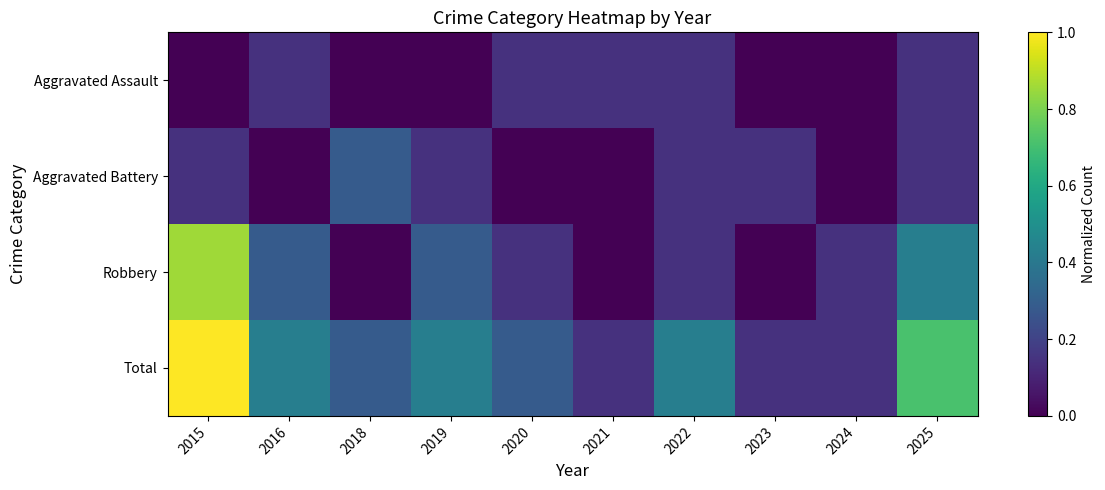

Reading left to right, what are all the values shown in this chart?

Aggravated Assault: 2015=0.0	2016=0.1	2018=0.0	2019=0.0	2020=0.1	2021=0.1	2022=0.1	2023=0.0	2024=0.0	2025=0.1
Aggravated Battery: 2015=0.1	2016=0.0	2018=0.3	2019=0.1	2020=0.0	2021=0.0	2022=0.1	2023=0.1	2024=0.0	2025=0.1
Robbery: 2015=0.9	2016=0.3	2018=0.0	2019=0.3	2020=0.1	2021=0.0	2022=0.1	2023=0.0	2024=0.1	2025=0.4
Total: 2015=1.0	2016=0.4	2018=0.3	2019=0.4	2020=0.3	2021=0.1	2022=0.4	2023=0.1	2024=0.1	2025=0.7